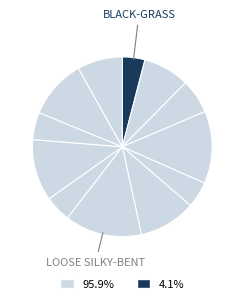

Count the number of slices in the pie.

12